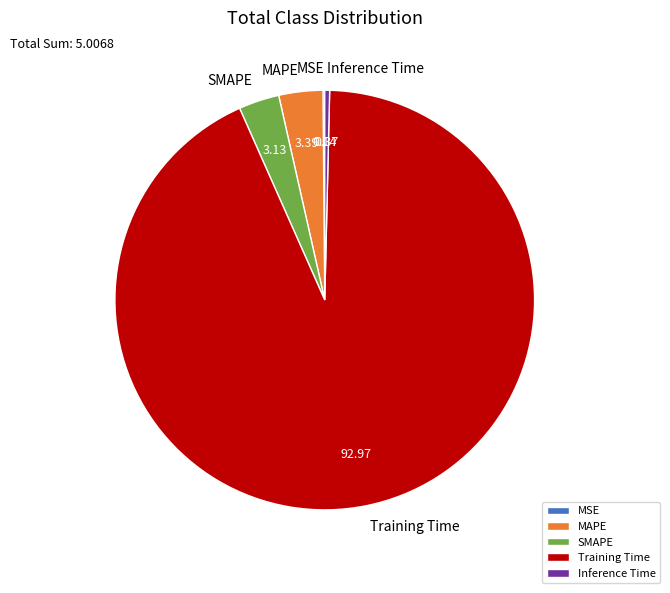

Is the sum of SMAPE and Inference Time greater than half?

No